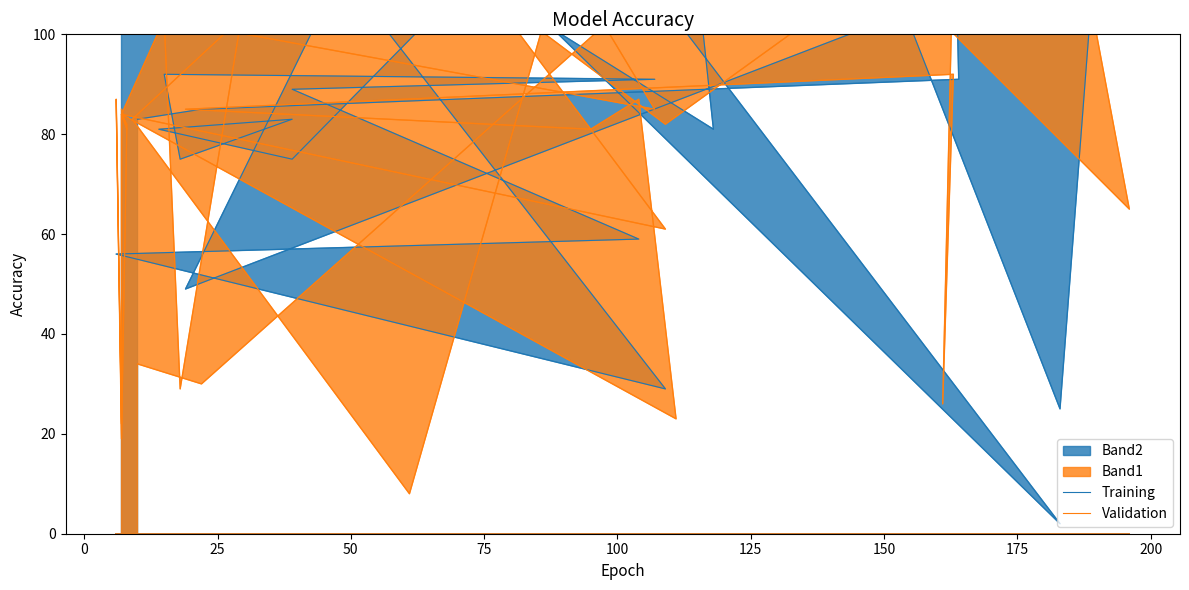

How many intersections are there between Training and Validation?

16